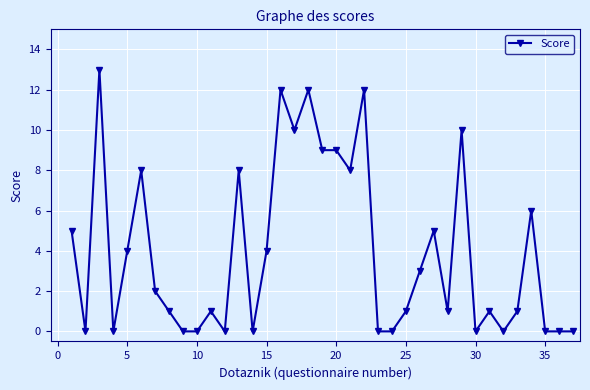

What is the greatest value displayed?

13